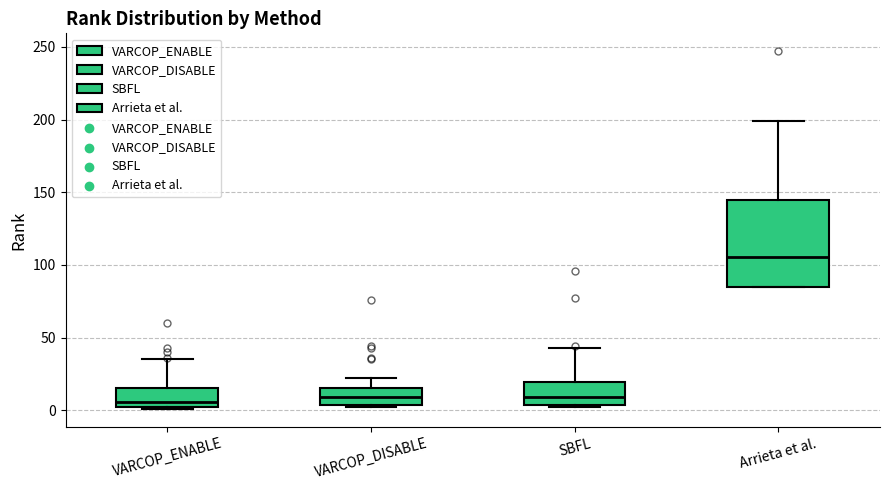

Reading left to right, transcribe this box plot: for each box, give where its median line is, the range the box spans, and where its two whiskers end, as read against the y-axis. The values are not printed on the chart, so give them approximately, as read against the axis.

VARCOP_ENABLE: median 5, box 0 to 15, whiskers 0 to 35
VARCOP_DISABLE: median 10, box 5 to 15, whiskers 0 to 20
SBFL: median 10, box 5 to 20, whiskers 0 to 45
Arrieta et al.: median 105, box 85 to 145, whiskers 85 to 200